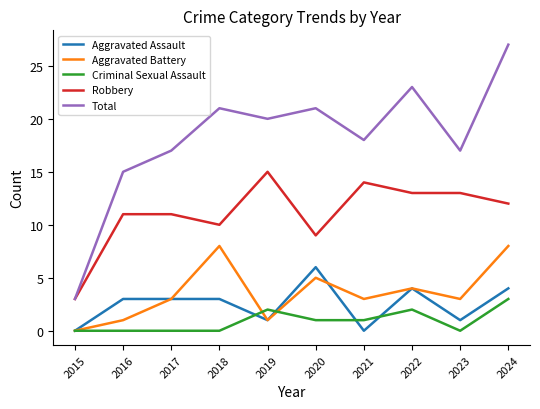

Where does the Criminal Sexual Assault series first go above 1?

2019